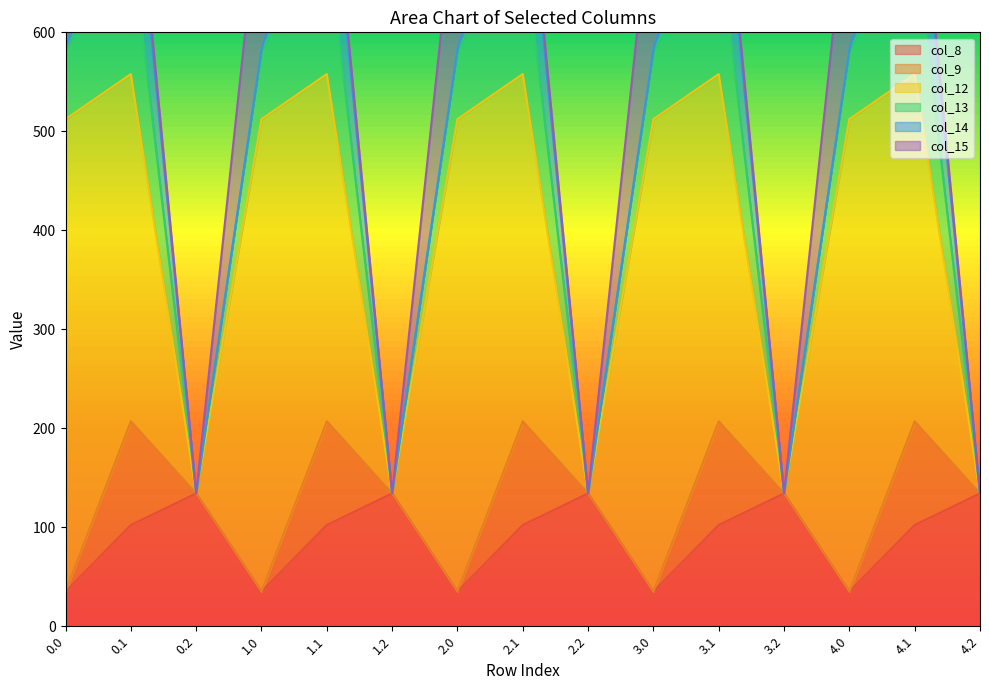

The value of col_8 at 3.0 is 35.0. True or false?

True